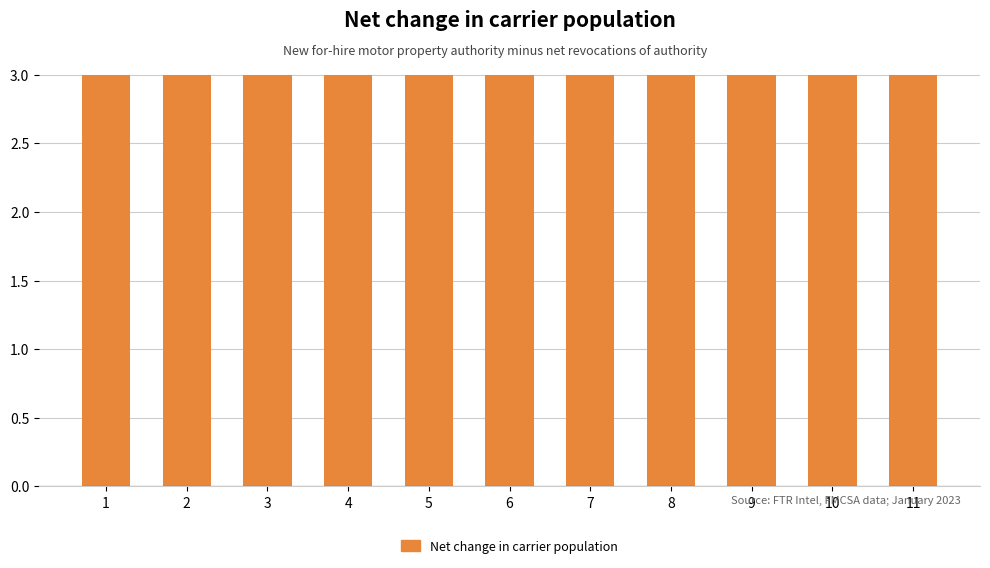

Is the value of U at 10 greater than the value of t at 3?

No